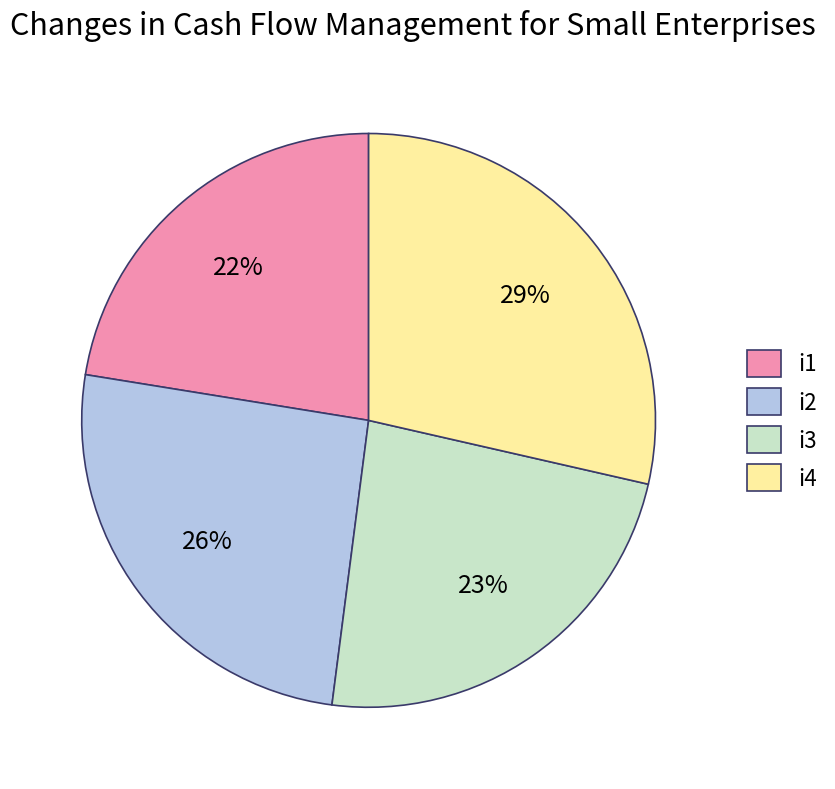

Count the number of slices in the pie.

4